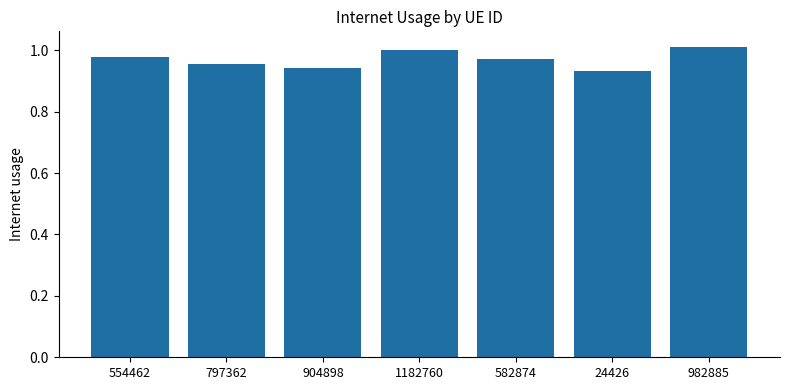

What is the sum of all values?

6.8